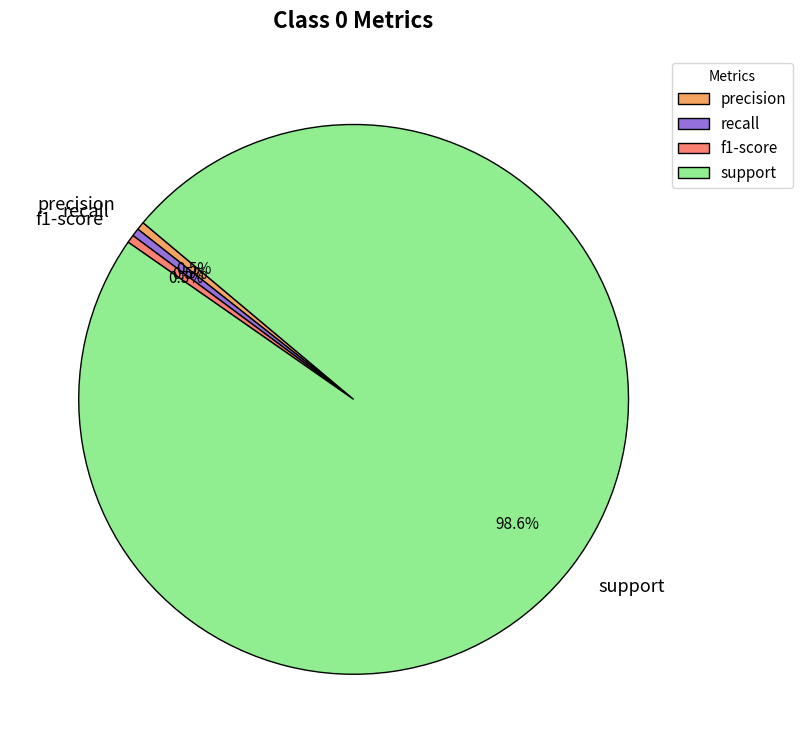

Does support represent more than half of the total?

Yes